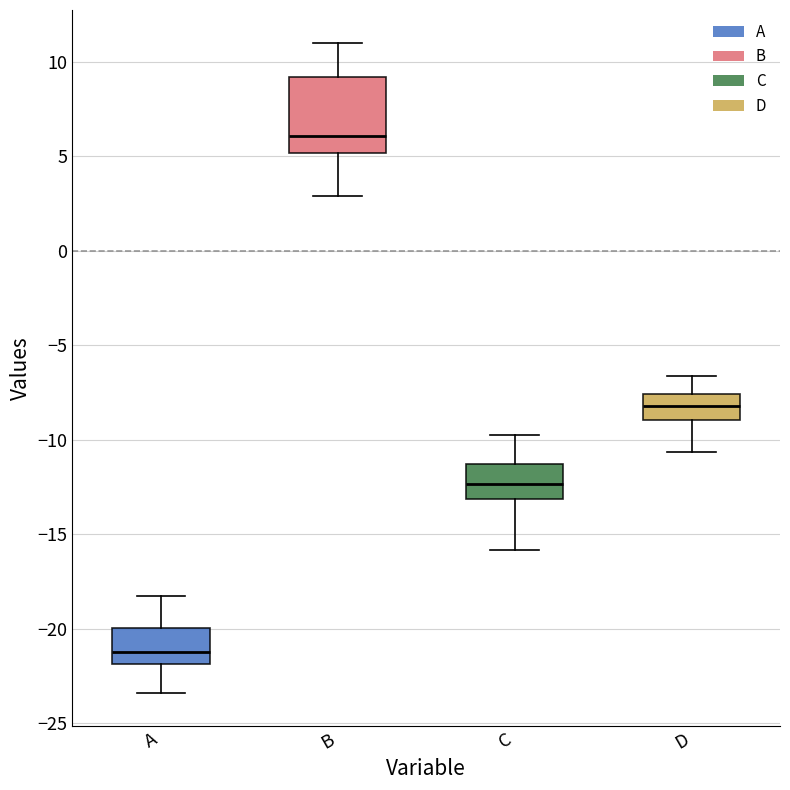

Where is the lower edge of the box for A on the y-axis? The values are not printed on the chart, so give them approximately, as read against the axis.

-22.0